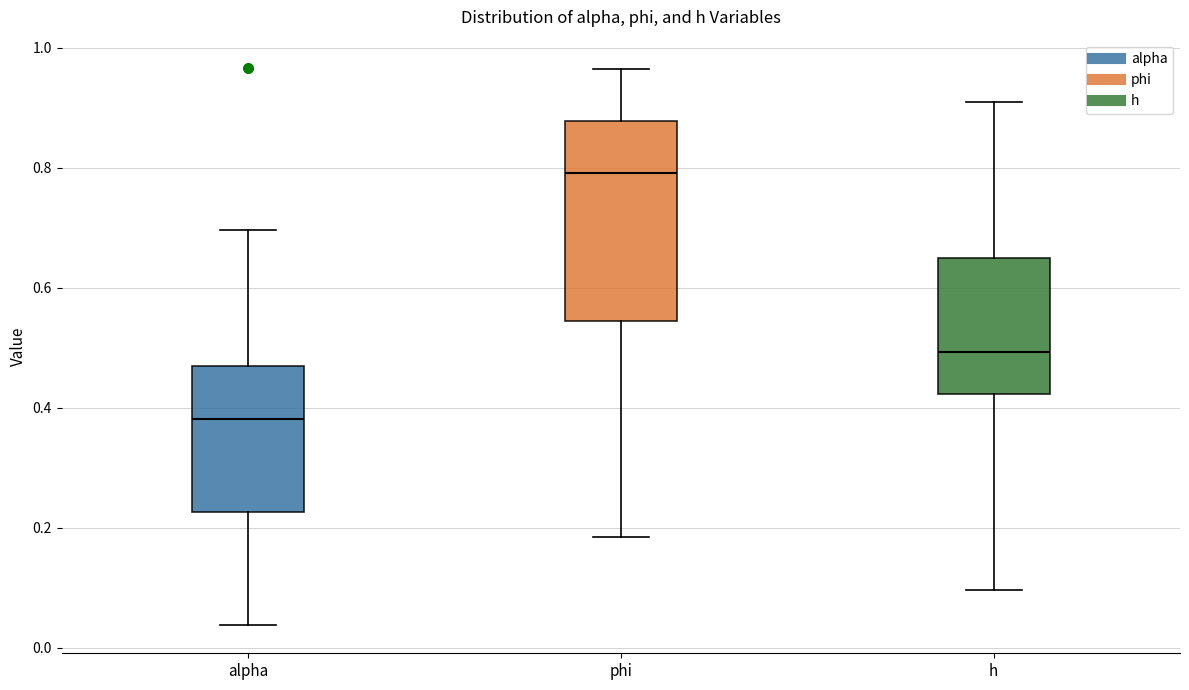

Reading left to right, transcribe this box plot: for each box, give where its median line is, the range the box spans, and where its two whiskers end, as read against the y-axis. The values are not printed on the chart, so give them approximately, as read against the axis.

alpha: median 0.38, box 0.22 to 0.46, whiskers 0.04 to 0.70
phi: median 0.80, box 0.54 to 0.88, whiskers 0.18 to 0.96
h: median 0.50, box 0.42 to 0.64, whiskers 0.10 to 0.90